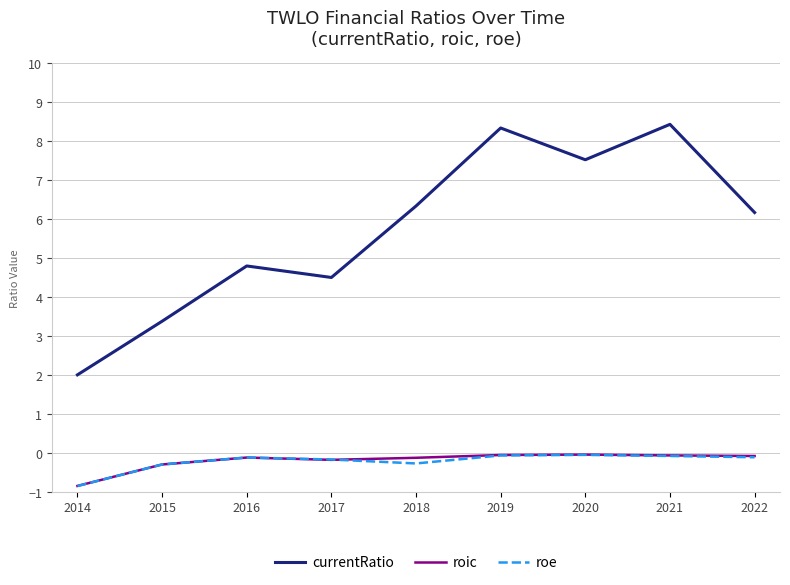

Which series changed the most between 2014 and 2018?

currentRatio